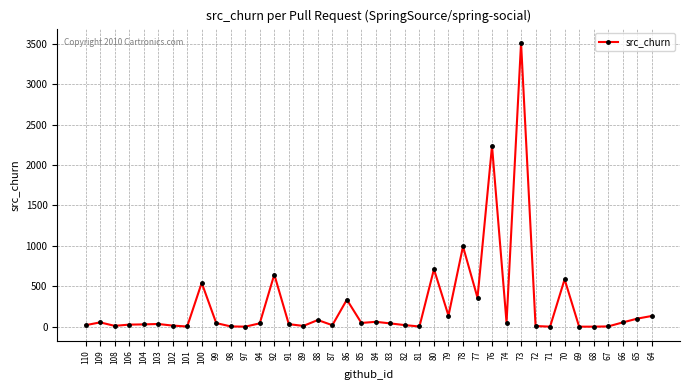

What is the value of the 5th point from the left?

28